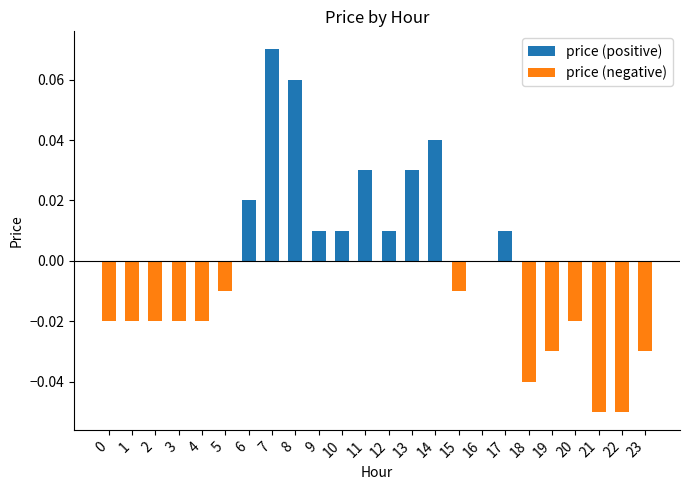

Reading left to right, what are all the values shown in this chart?

price (positive): 0.0	0.0	0.0	0.0	0.0	0.0	0.0	0.1	0.1	0.0	0.0	0.0	0.0	0.0	0.0	0.0	0.0	0.0	0.0	0.0	0.0	0.0	0.0	0.0
price (negative): -0.0	-0.0	-0.0	-0.0	-0.0	-0.0	0.0	0.0	0.0	0.0	0.0	0.0	0.0	0.0	0.0	-0.0	0.0	0.0	-0.0	-0.0	-0.0	-0.1	-0.1	-0.0